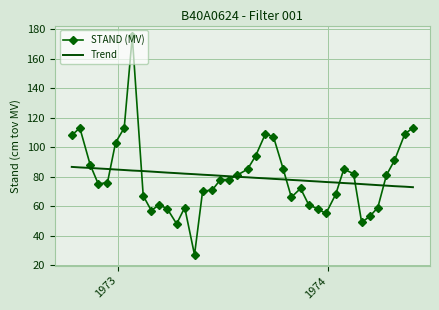

Which series has the largest range (max minus min)?

STAND (MV)